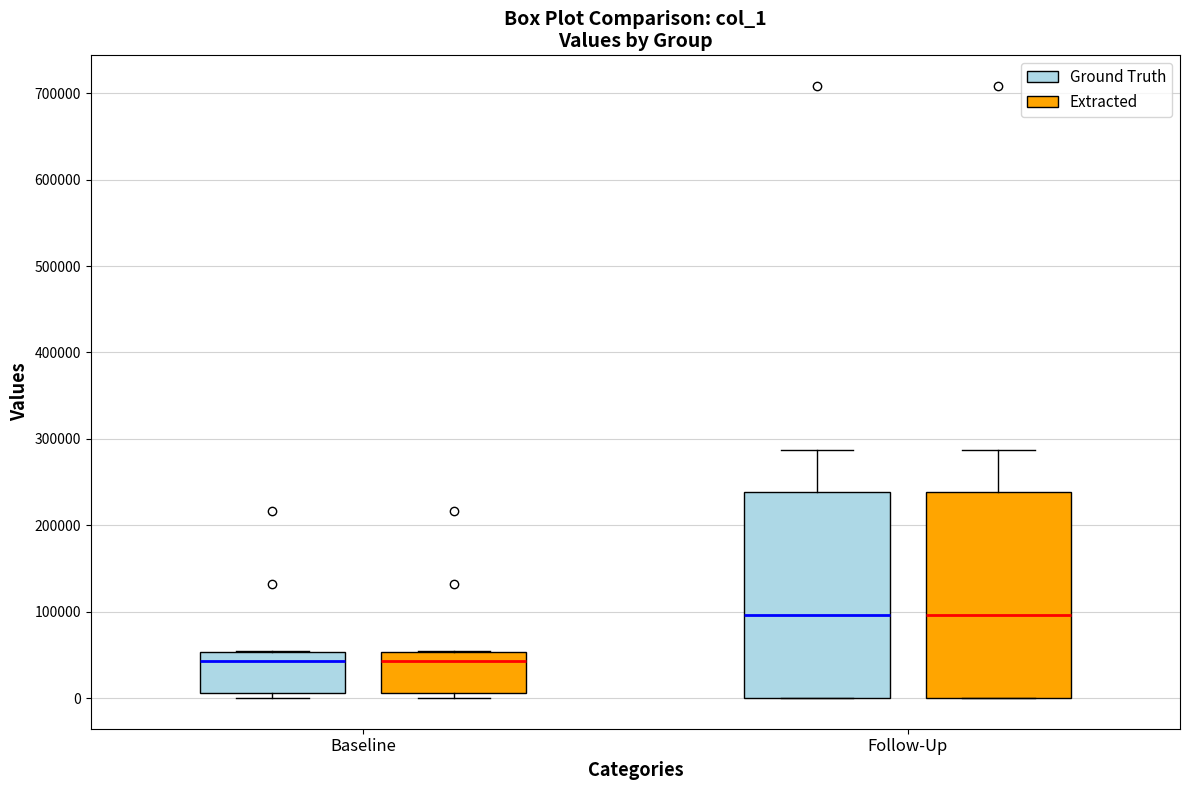

Reading left to right, read every box against the y-axis: the position of its median line, the range the box covers, and the ends of its whiskers. The values are not printed on the chart, so give them approximately, as read against the axis.

Baseline (Ground Truth): median 40000, box 10000 to 50000, whiskers 0 to 50000
Baseline (Extracted): median 40000, box 10000 to 50000, whiskers 0 to 50000
Follow-Up (Ground Truth): median 100000, box 0 to 240000, whiskers 0 to 290000
Follow-Up (Extracted): median 100000, box 0 to 240000, whiskers 0 to 290000